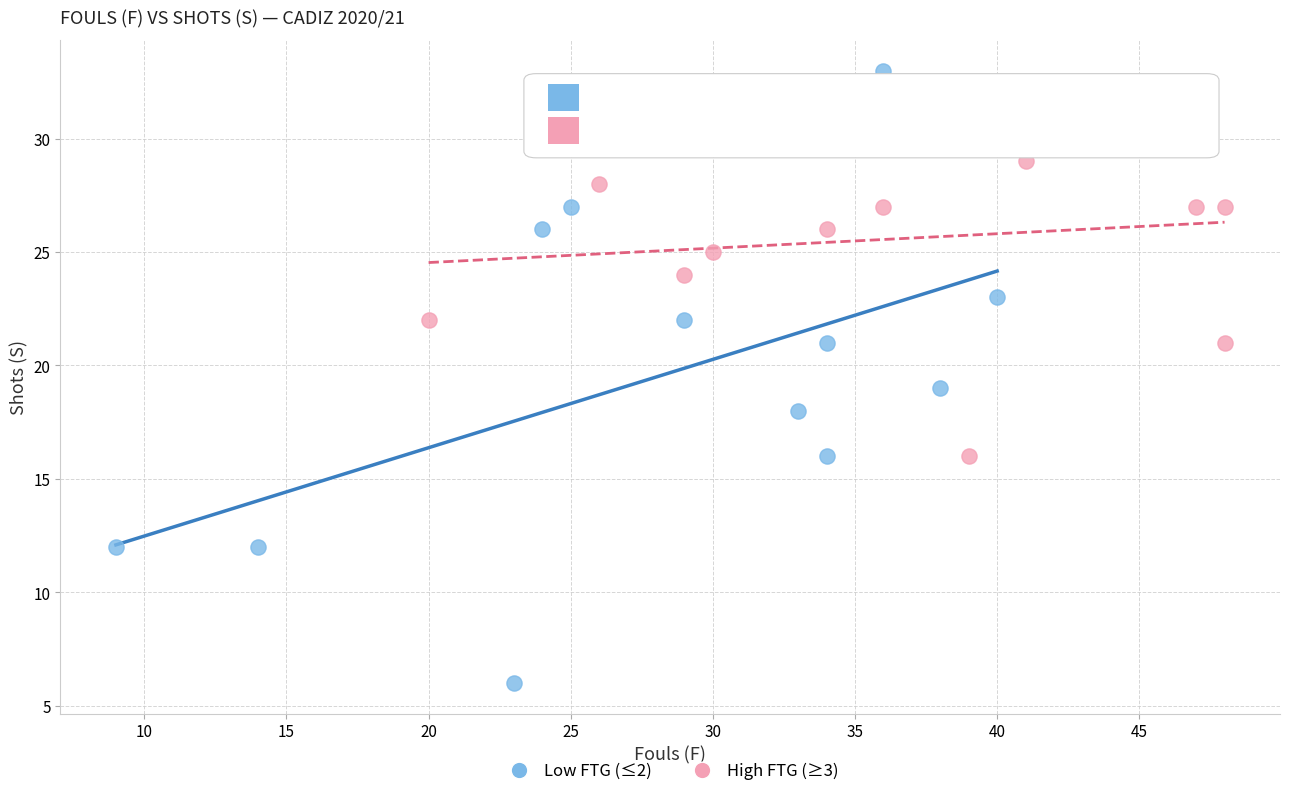

Which series contains the lowest Y value?

Low FTG (≤2)